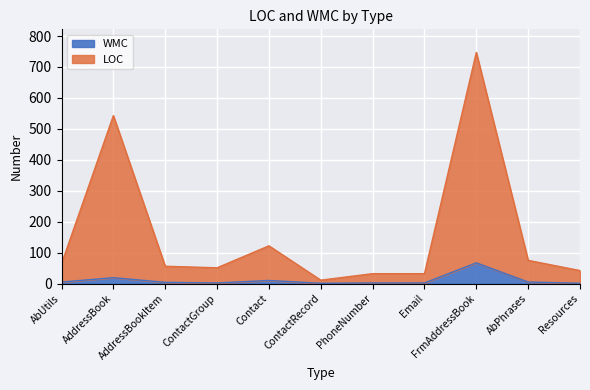

Rank the series by their maximum value, from highest to lowest.

LOC, WMC